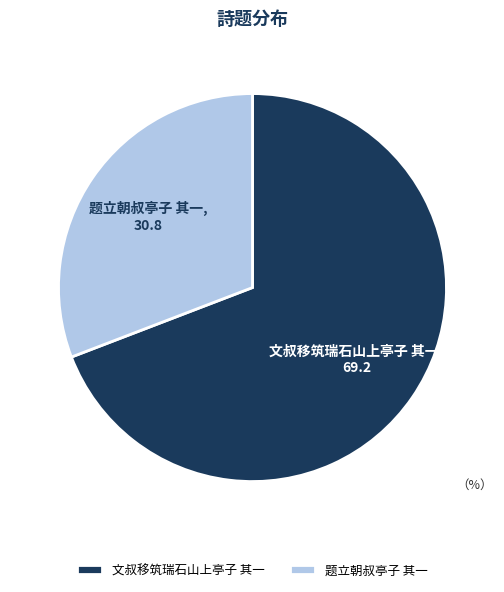

Which category has the smallest portion of the pie?

题立朝叔亭子 其一